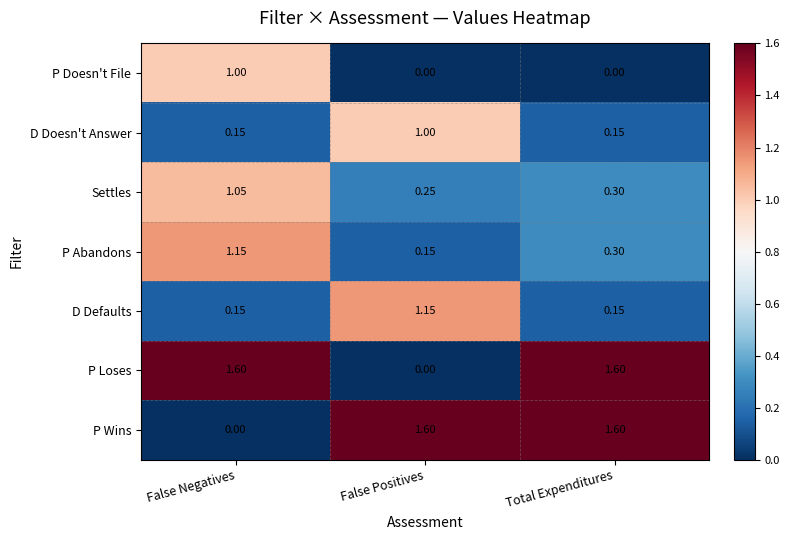

What is the total value across all series at False Positives?

4.2